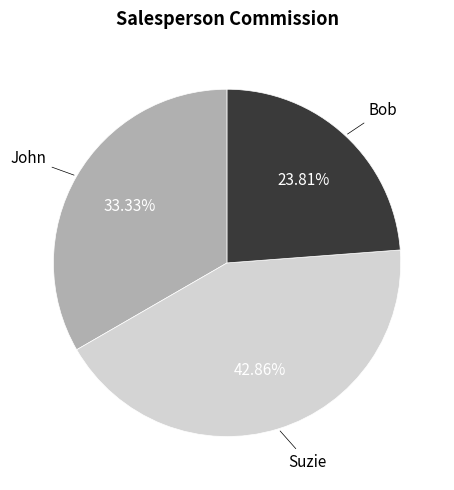

Is there any slice that represents more than half of the pie?

No